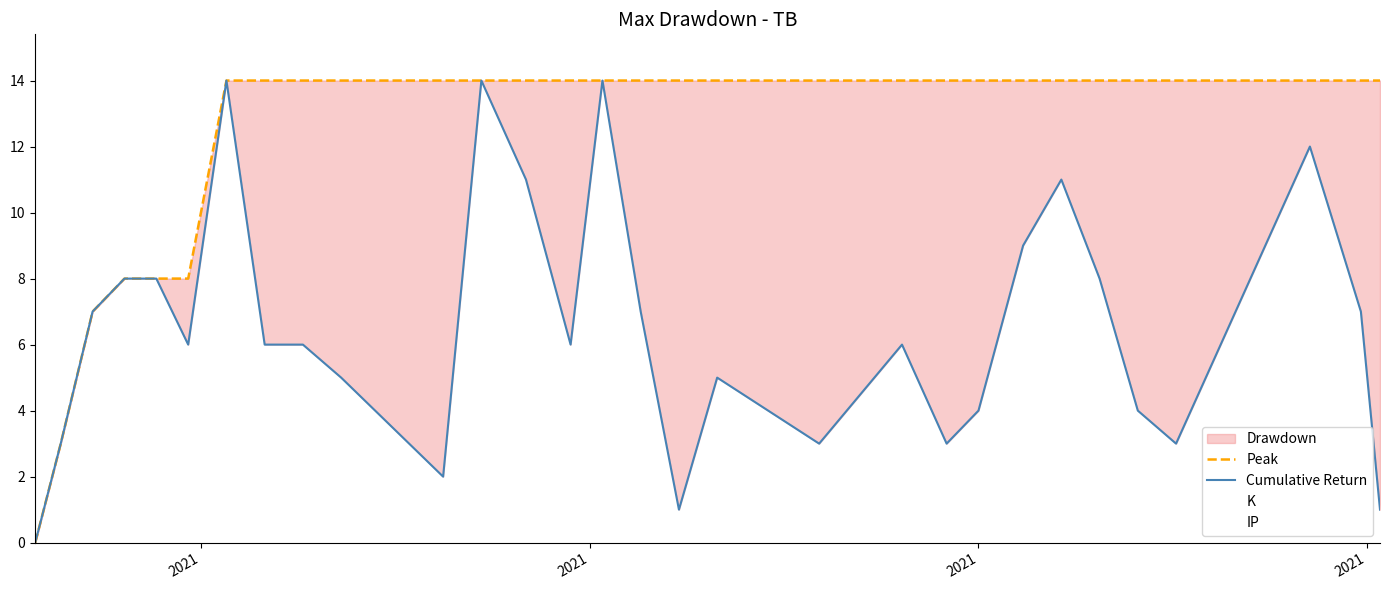

Reading right to left, list all the values displayed in this chart.

Peak: 14	14	14	14	14	14	14	14	14	14	14	14	14	14	14	14	14	14	14	14	14	14	14	14	8	8	8	7	3	0
Cumulative Return: 1	7	12	3	4	8	11	9	4	3	6	3	5	1	7	14	6	11	14	2	5	6	6	14	6	8	8	7	3	0
K: 2	13	10	12	20	22	14	19	18	15	16	12	10	33	11	16	22	16	17	15	3	20	20	20	25	8	15	4	1	6
IP: 1	5	2	2	5	6	4	5	6	6	5	4	2	7	3	5	4	5	4	3	1	7	5	5	5	6	4	3	2	1